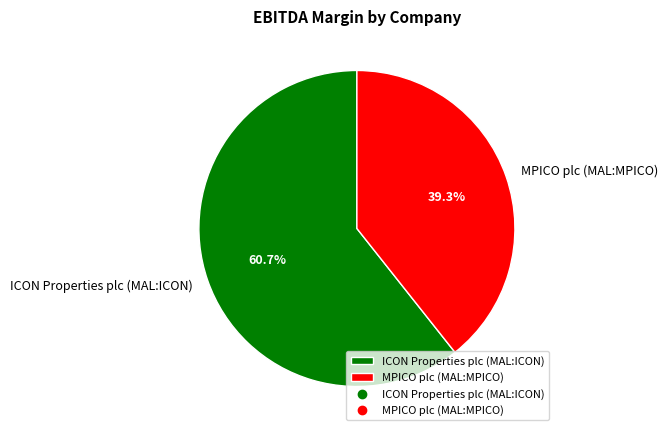

The ICON Properties plc (MAL:ICON) slice represents 47% of the pie. True or false?

False